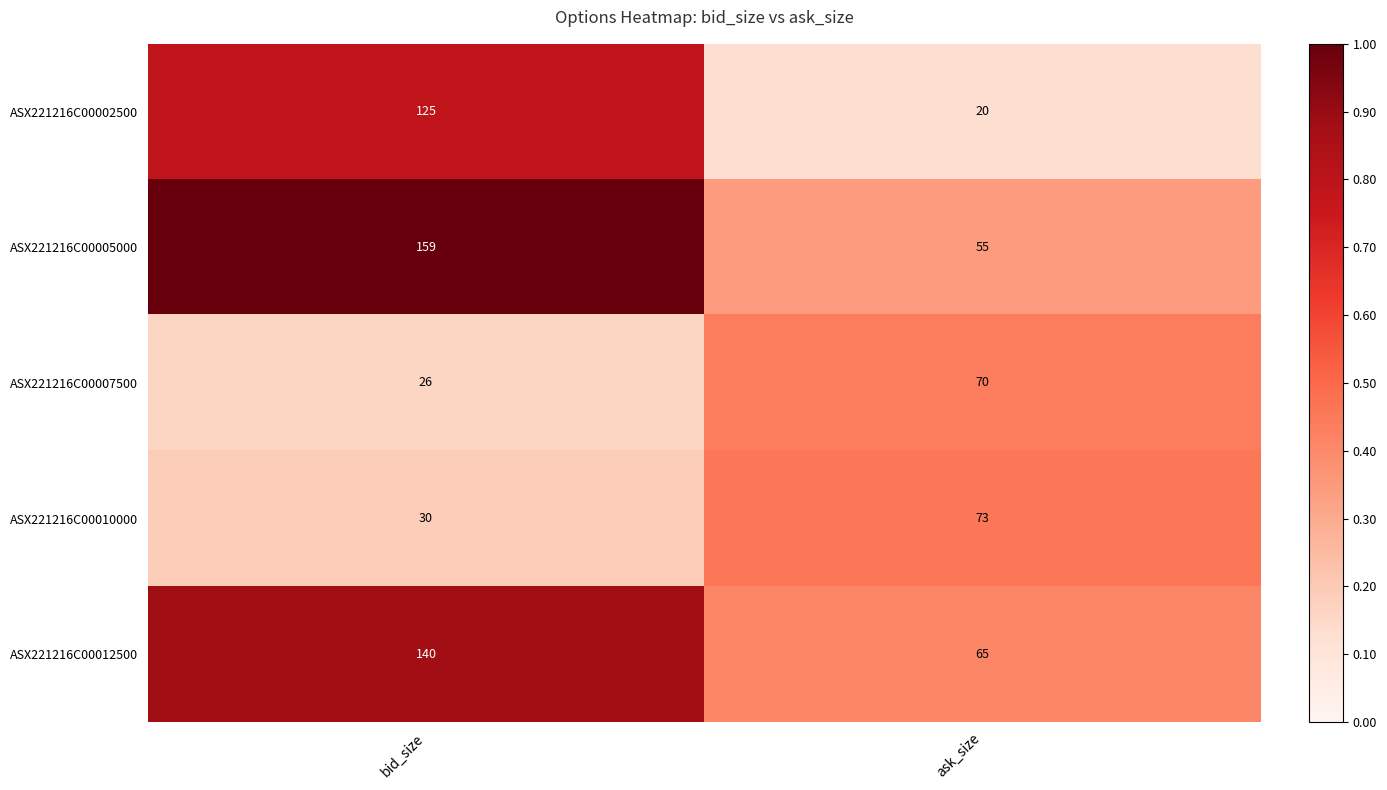

Reading left to right, list all the values displayed in this chart.

ASX221216C00002500: 125	20
ASX221216C00005000: 159	55
ASX221216C00007500: 26	70
ASX221216C00010000: 30	73
ASX221216C00012500: 140	65